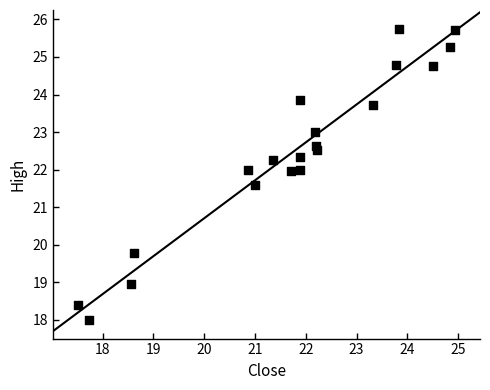

What is the range of X values (max minus min)?

7.4